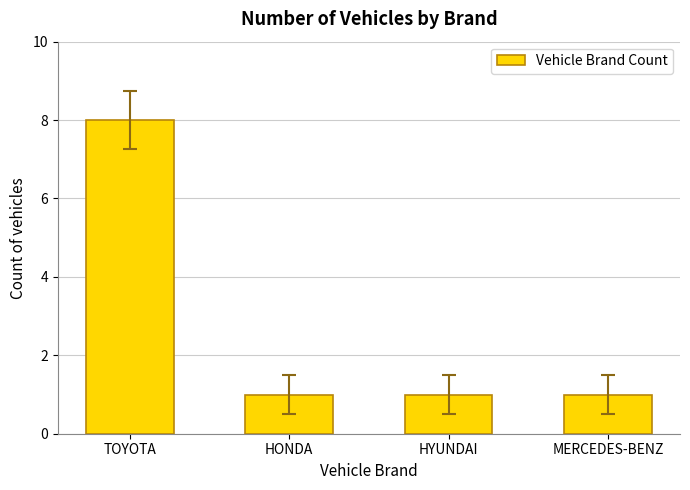

Reading right to left, what are all the values shown in this chart?

1	1	1	8